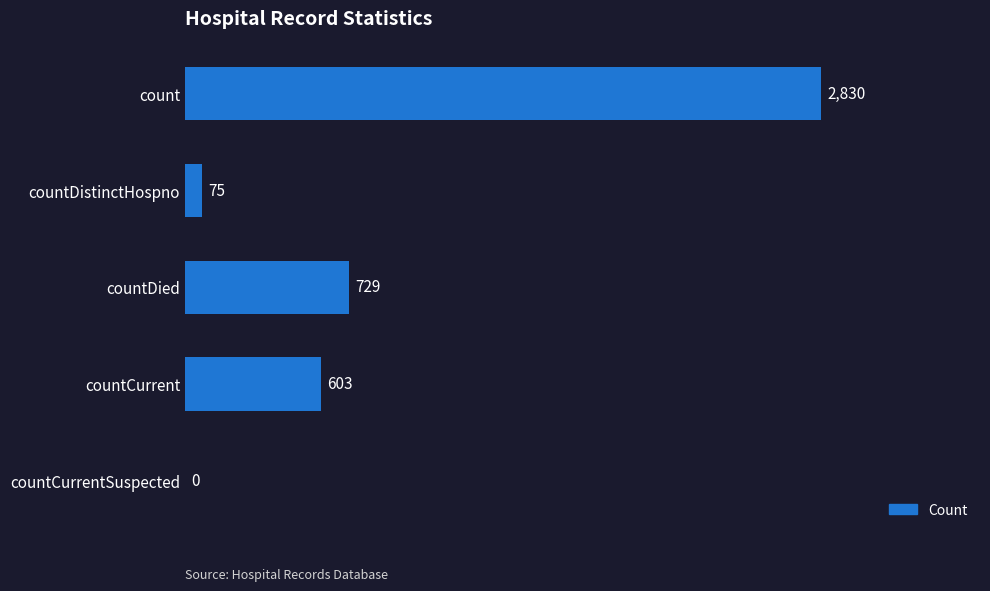

Reading bottom to top, what are all the values shown in this chart?

countCurrentSuspected=0	countCurrent=603	countDied=729	countDistinctHospno=75	count=2830